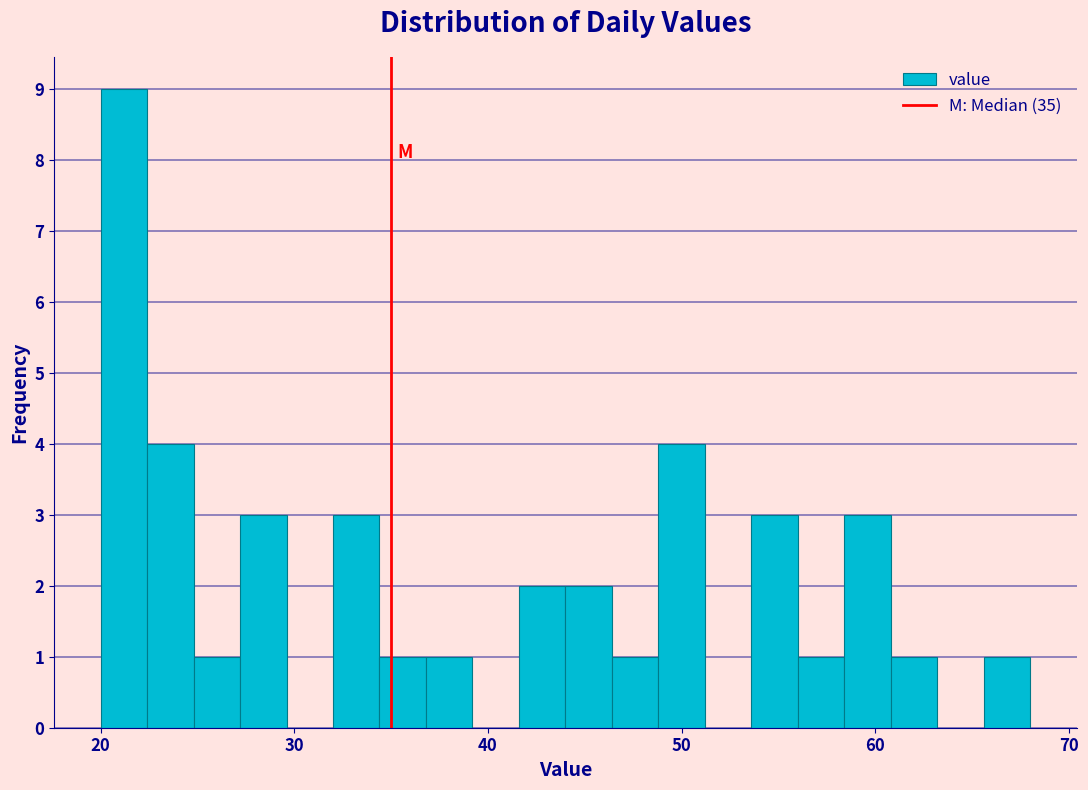

Read against the x-axis, roughly where is the centre of the tallest bar?

21